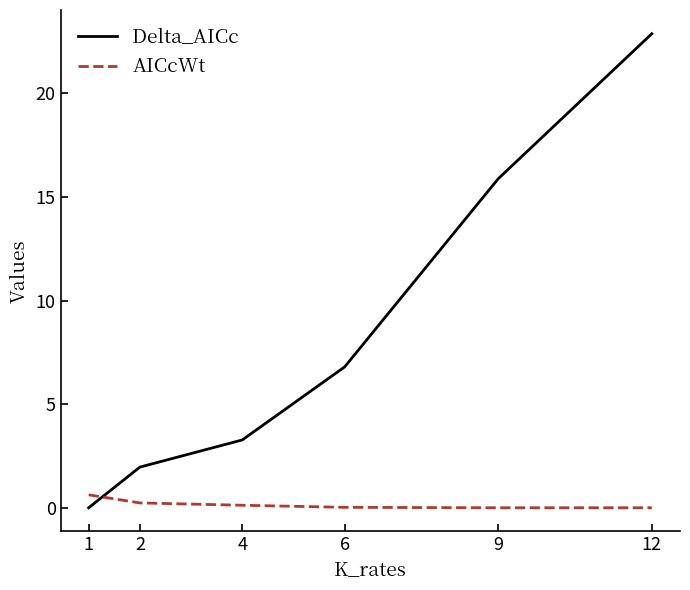

Is the value of Delta_AICc at 6 greater than the value of AICcWt at 12?

Yes